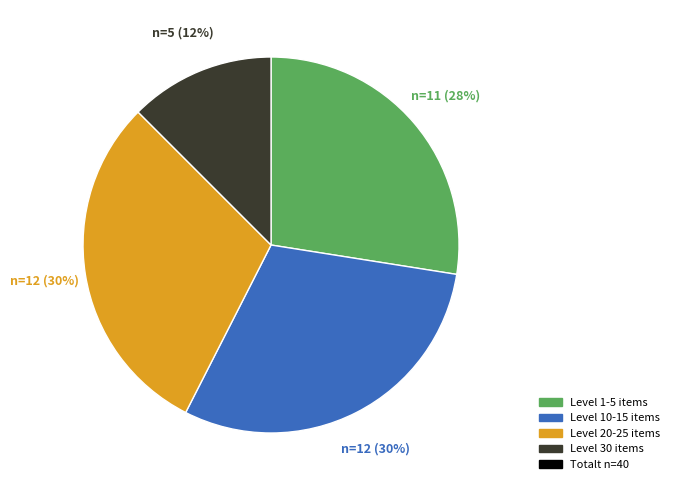

To the nearest percent, what is the difference between the largest and smallest slice percentages?

18%